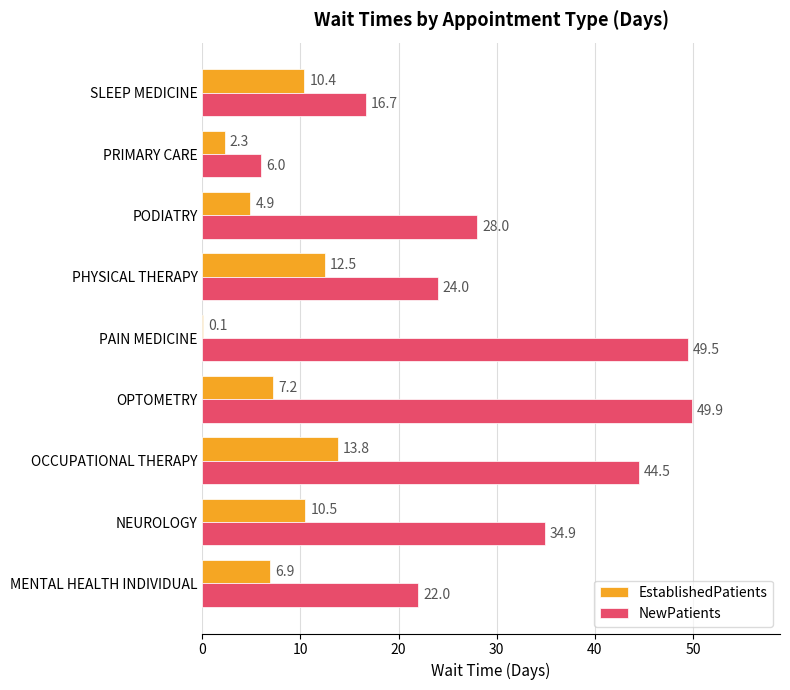

What is the greatest value displayed?

49.9